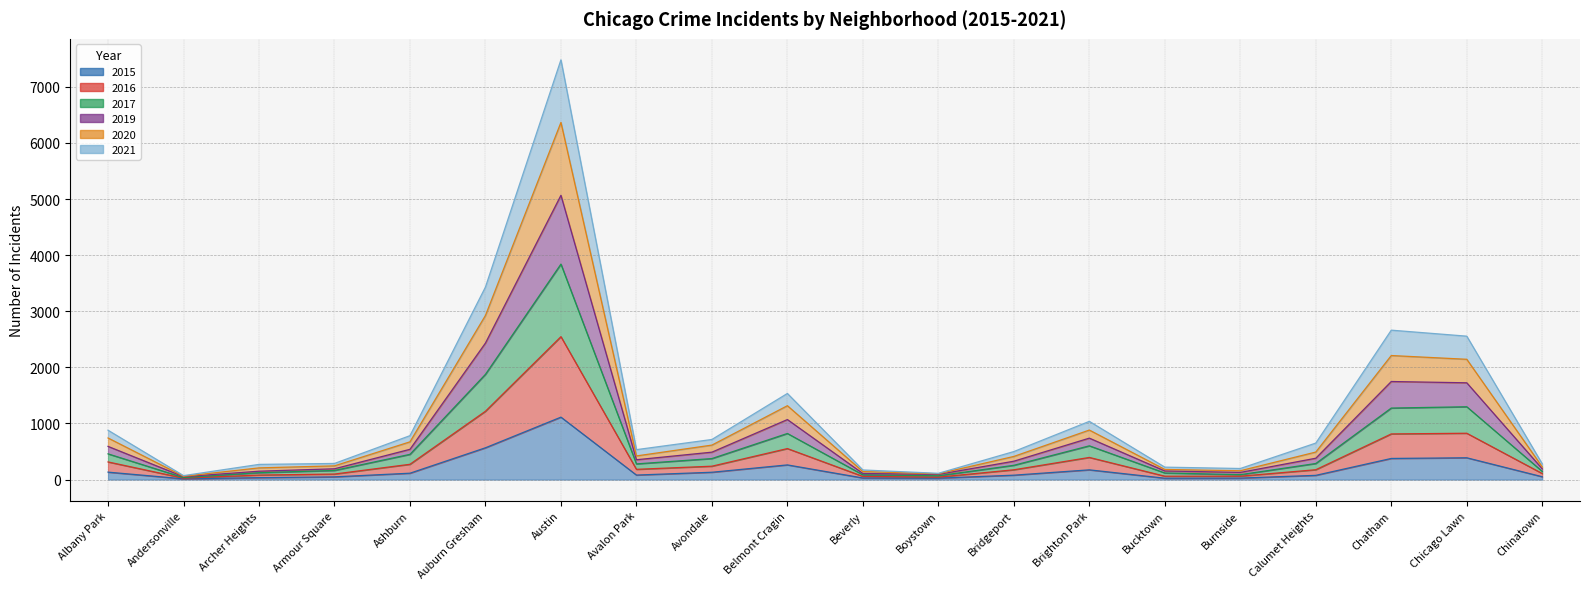

True or false: 2020 and 2015 intersect in this chart.

False